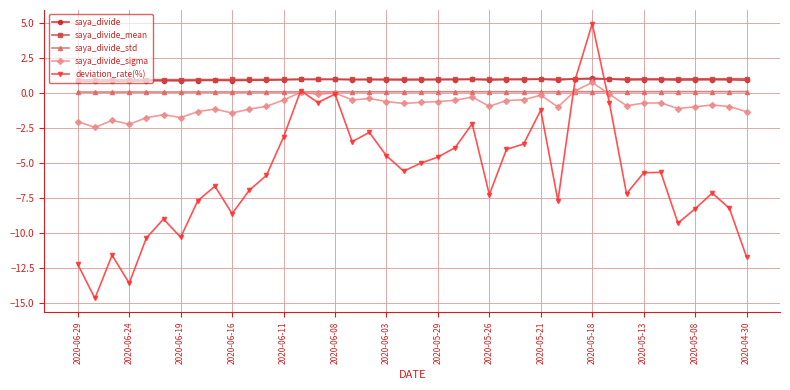

What is the minimum value for deviation_rate(%)?

-14.7